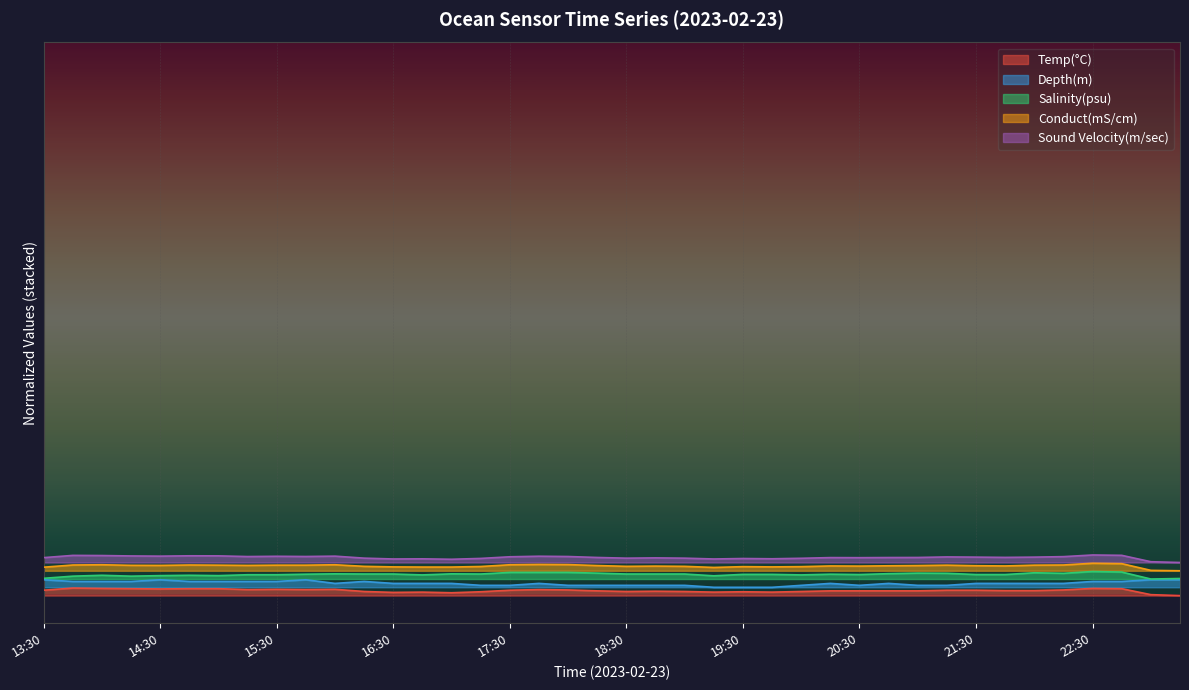

What is the sum of all Temp(°C) values?

526.7